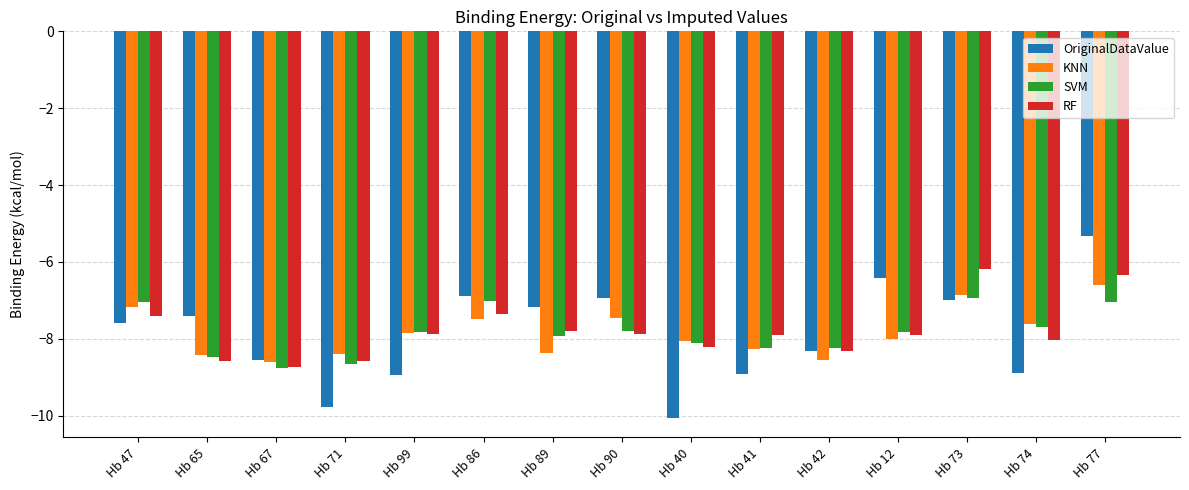

How many bars are there in total?

60